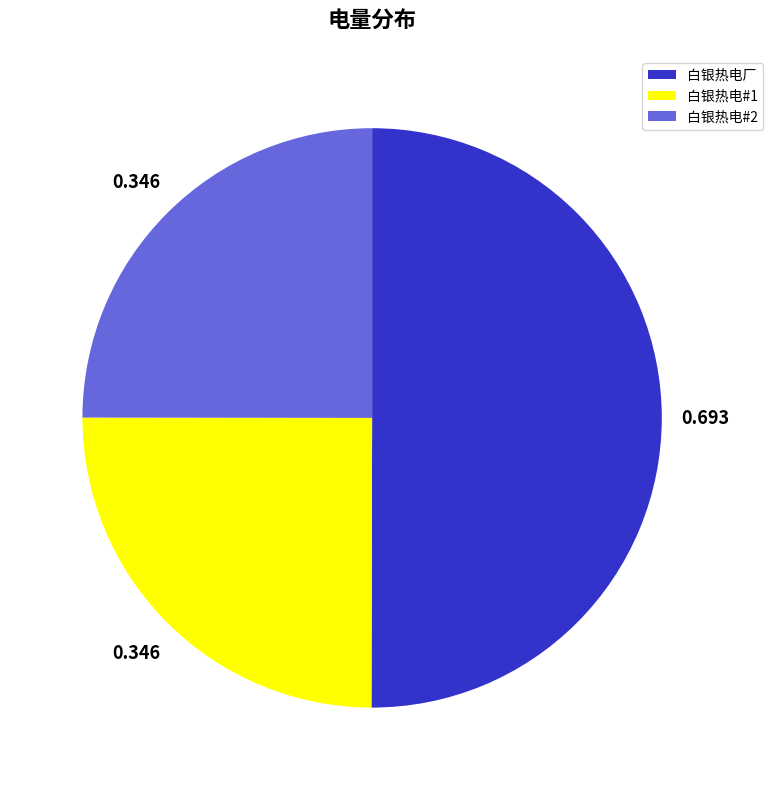

Is it true that 白银热电#1 is 25% of the pie?

True